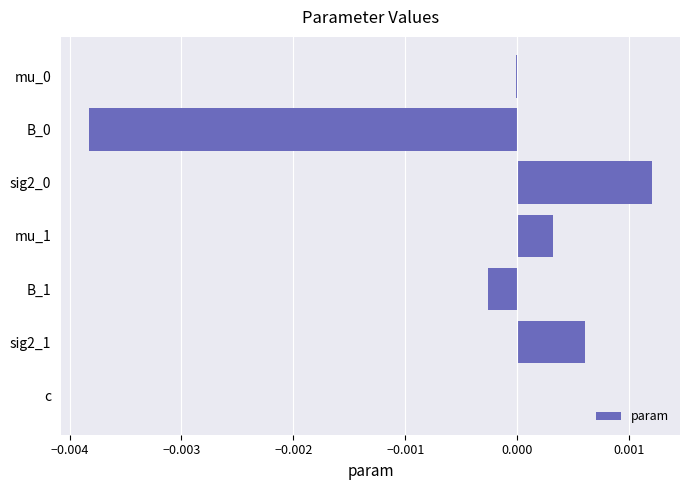

The value at sig2_1 is 0.0. True or false?

True